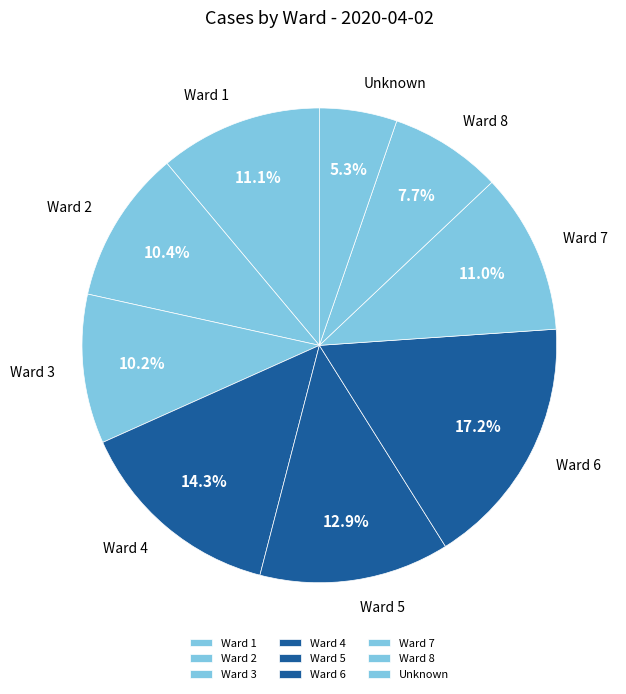

Is it true that Ward 7 is 16% of the pie?

False